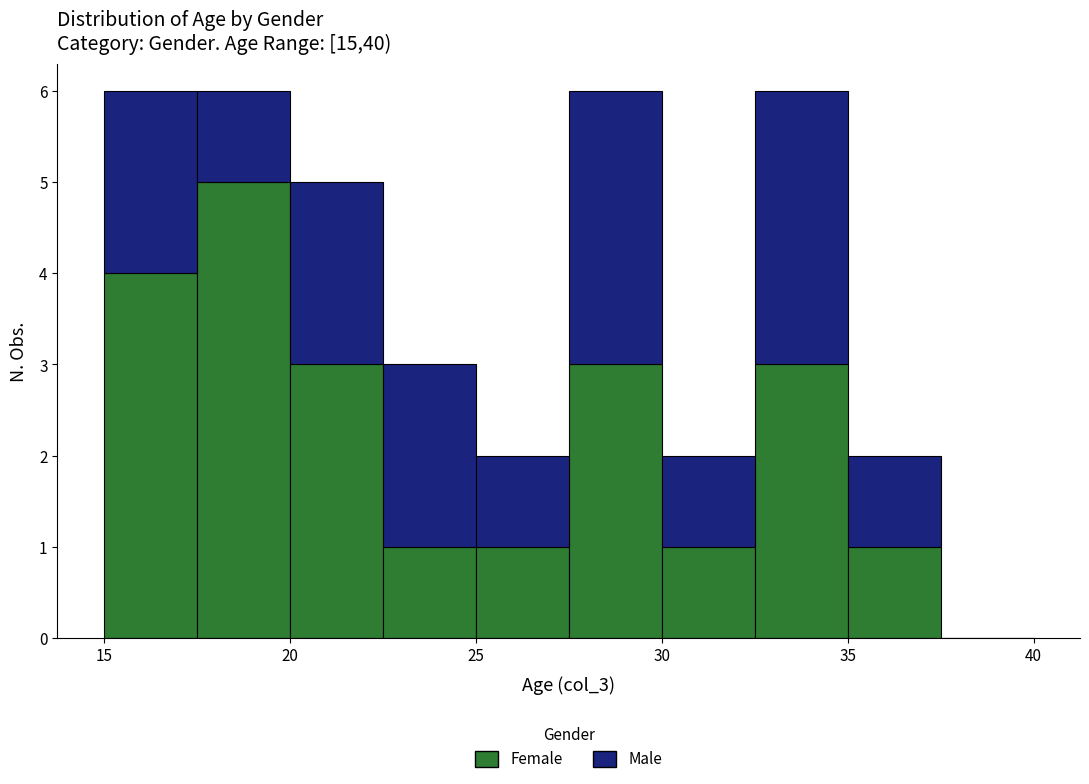

Reading left to right, list every stacked bar in this chart as the range it spans on the x-axis followed by its total height. The values are not printed on the chart, so give them approximately, as read against the axis.

15.0 to 17.5: 6
17.5 to 20.0: 6
20.0 to 22.5: 5
22.5 to 25.0: 3
25.0 to 27.5: 2
27.5 to 30.0: 6
30.0 to 32.5: 2
32.5 to 35.0: 6
35.0 to 37.5: 2
37.5 to 40.0: 0